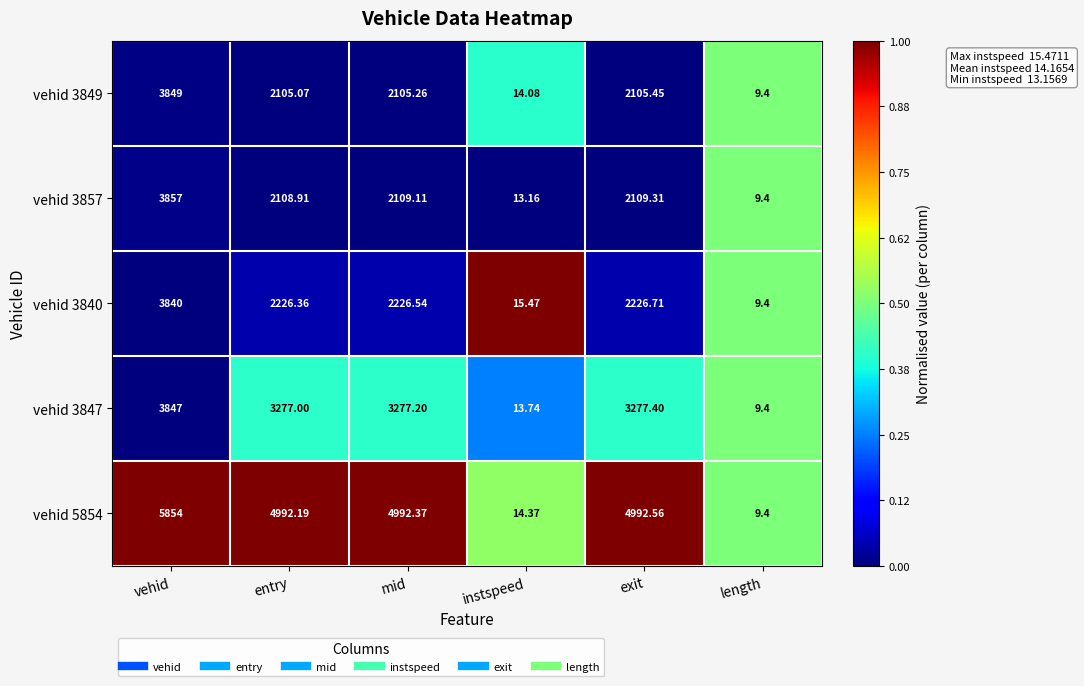

Between instspeed and length, which series saw the biggest shift?

vehid 3840